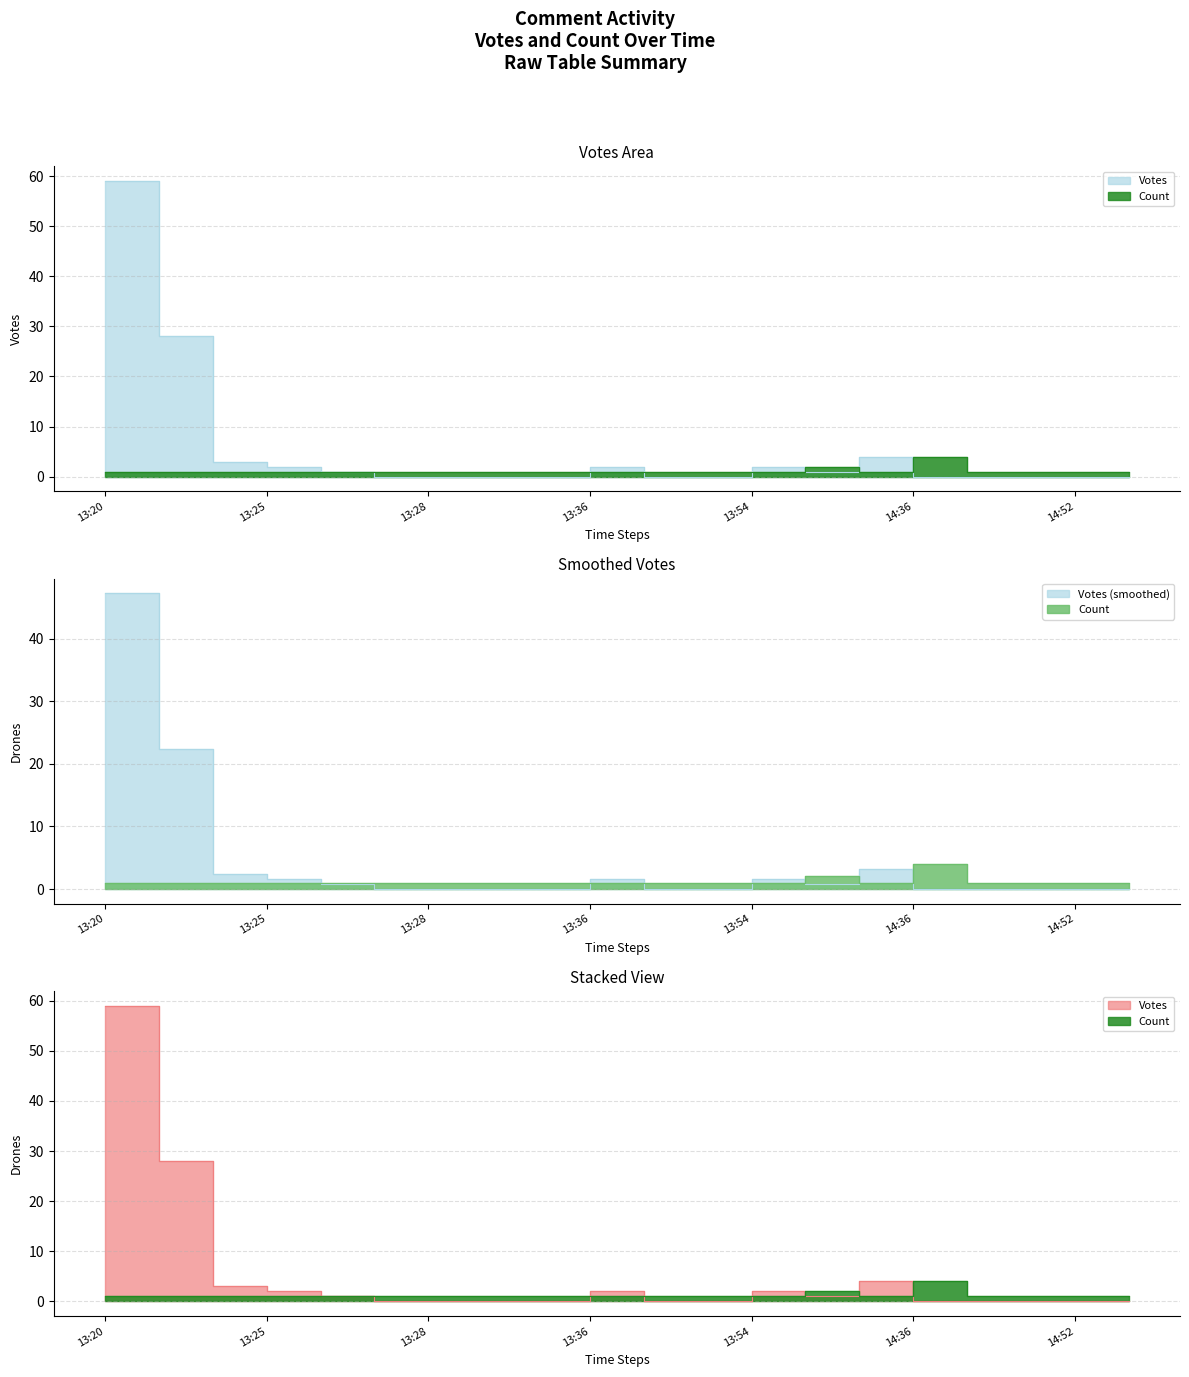

Which series changed the most between 13:36 and 15:02?

Votes